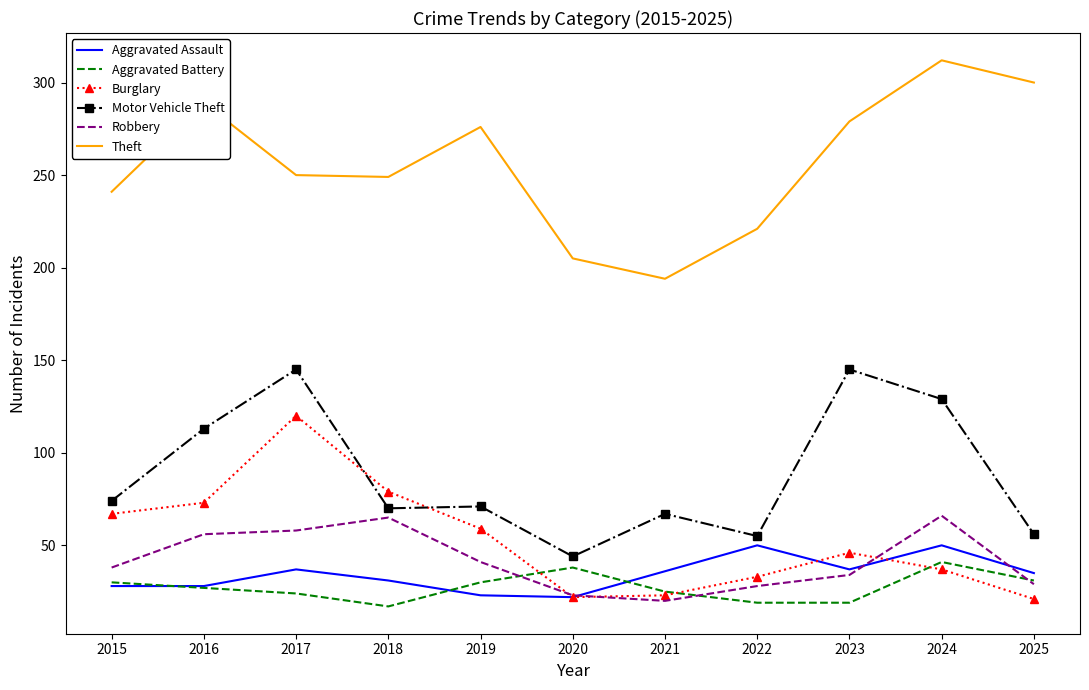

List the series in order of their peak value, lowest first.

Aggravated Battery, Aggravated Assault, Robbery, Burglary, Motor Vehicle Theft, Theft